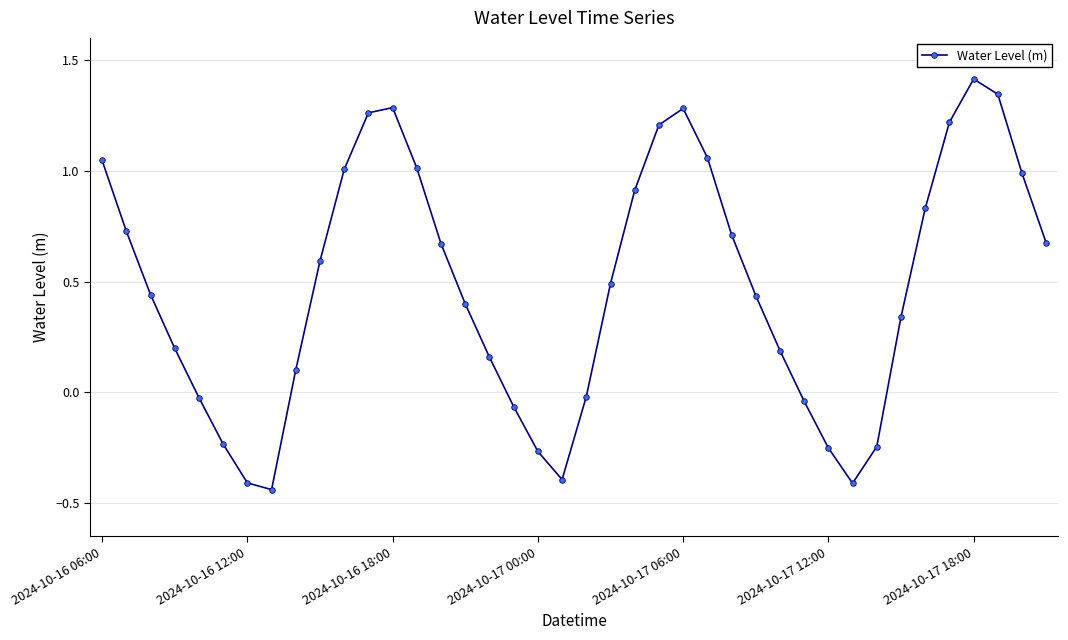

What is the average value?

0.5